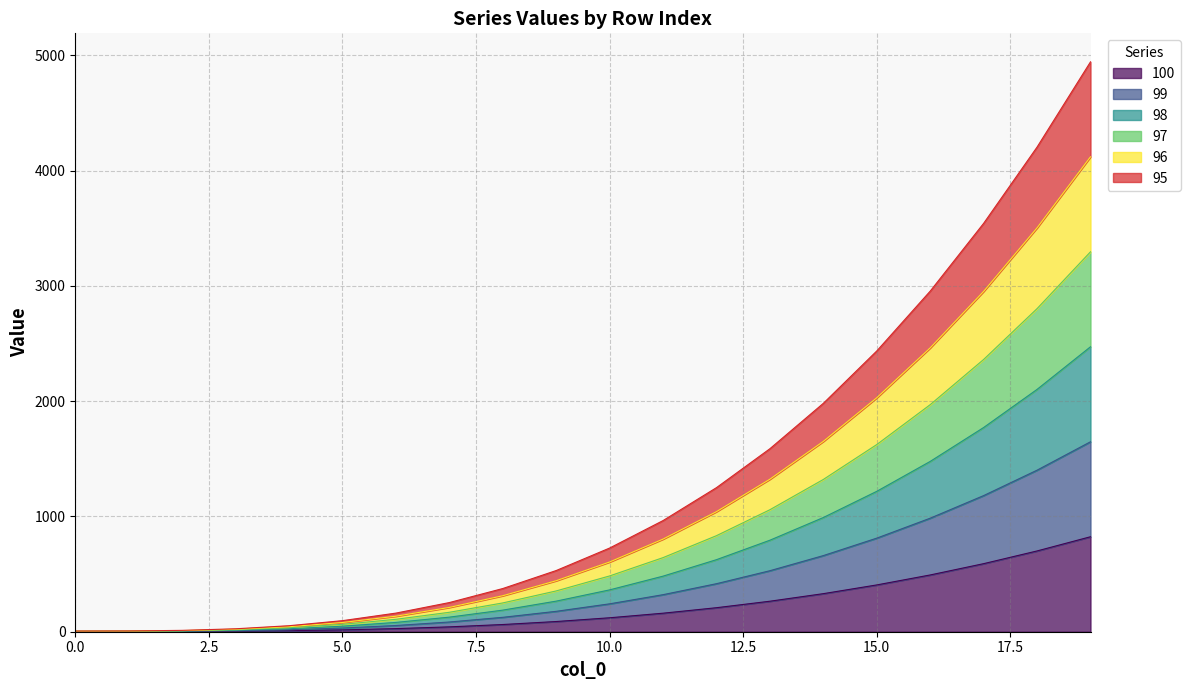

What are all the series names shown in the legend?

100, 99, 98, 97, 96, 95